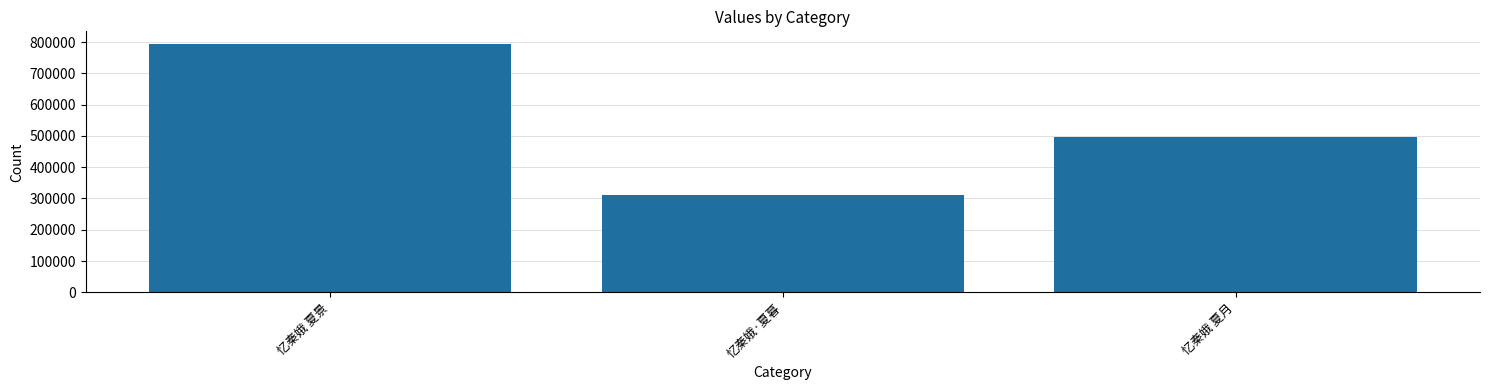

What is the minimum value shown in the chart?

312182